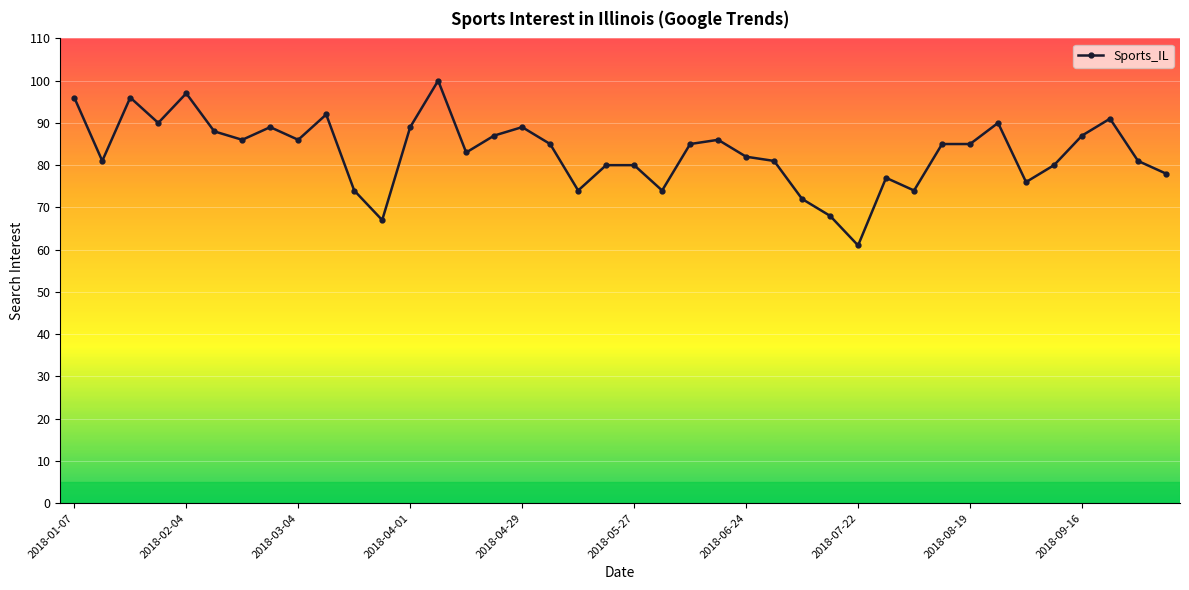

True or false: there are more than 1 points higher than both neighbors.

True